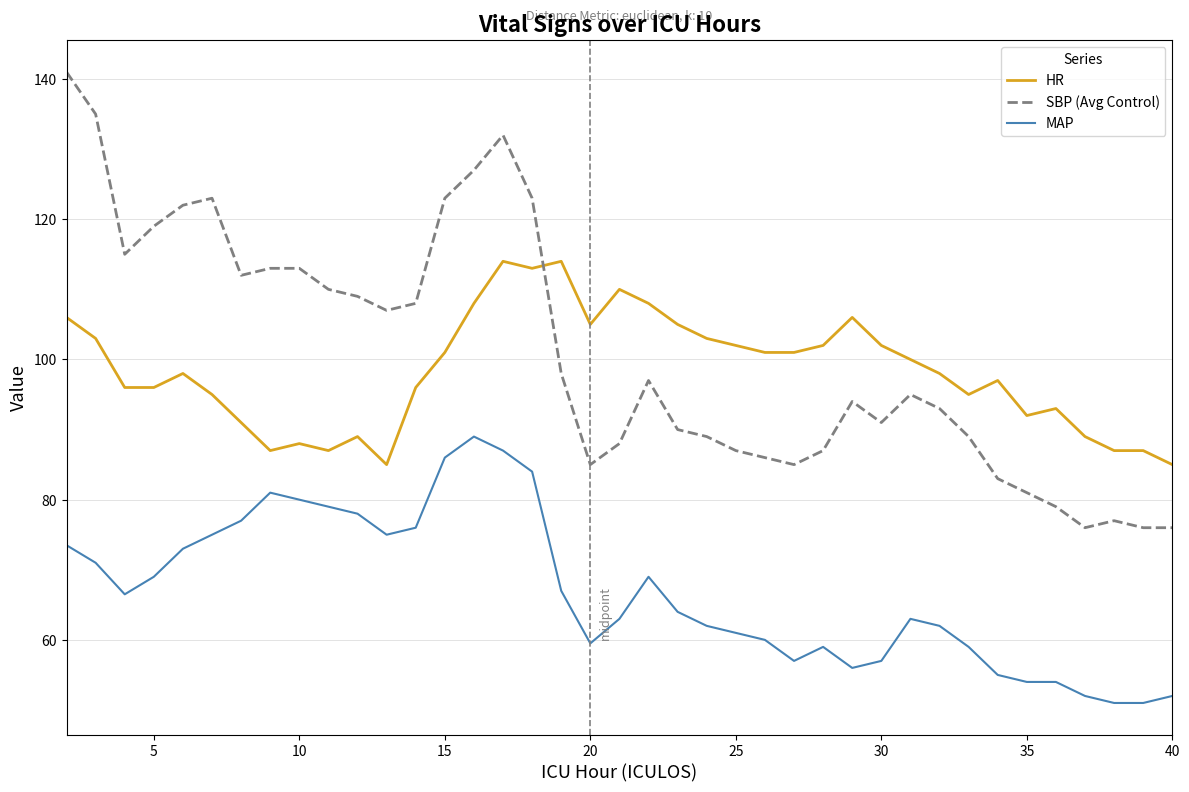

What is the difference between the maximum and minimum values in the MAP series?

38.0